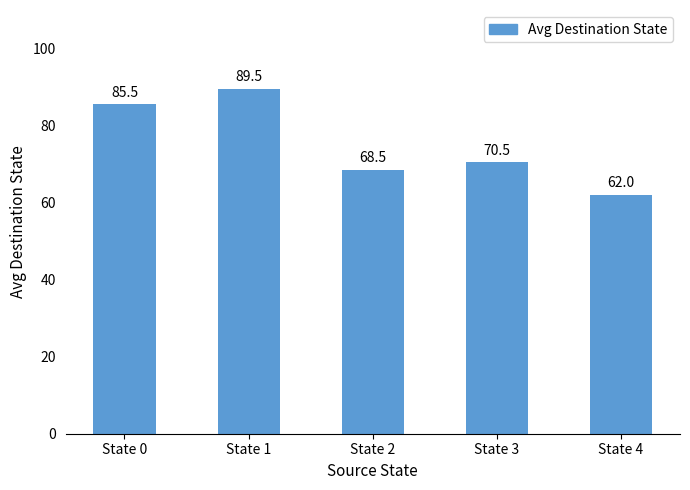

Count the number of categories in the chart.

5